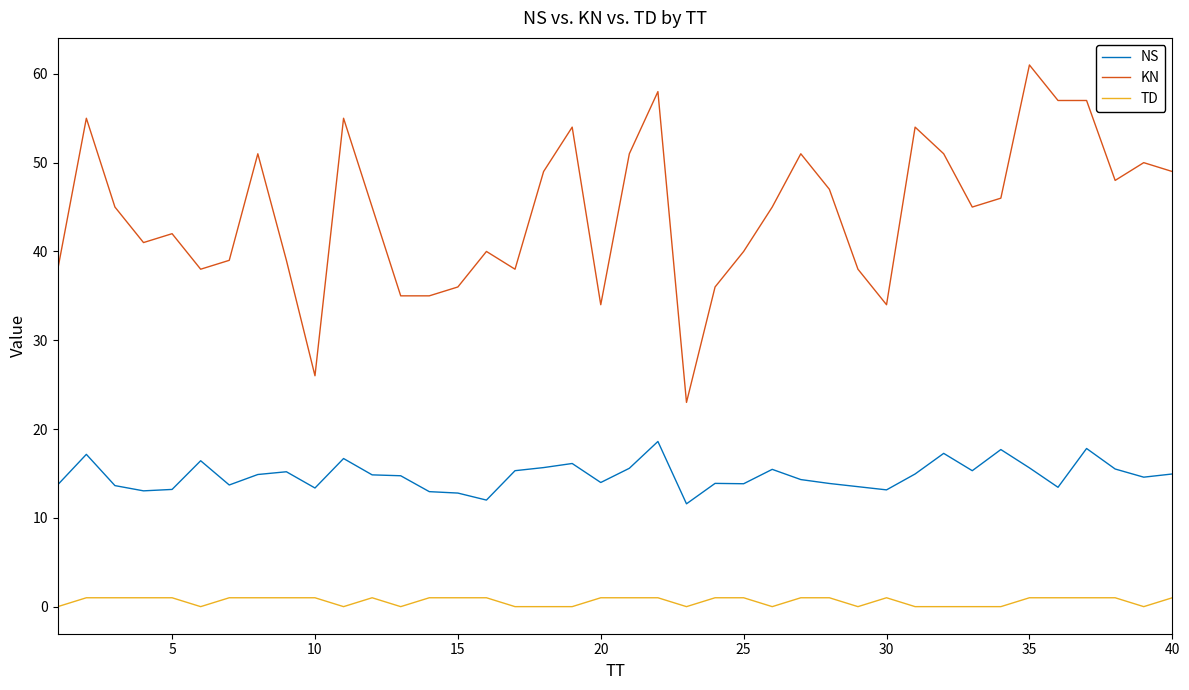

Which series has the widest spread of values?

KN